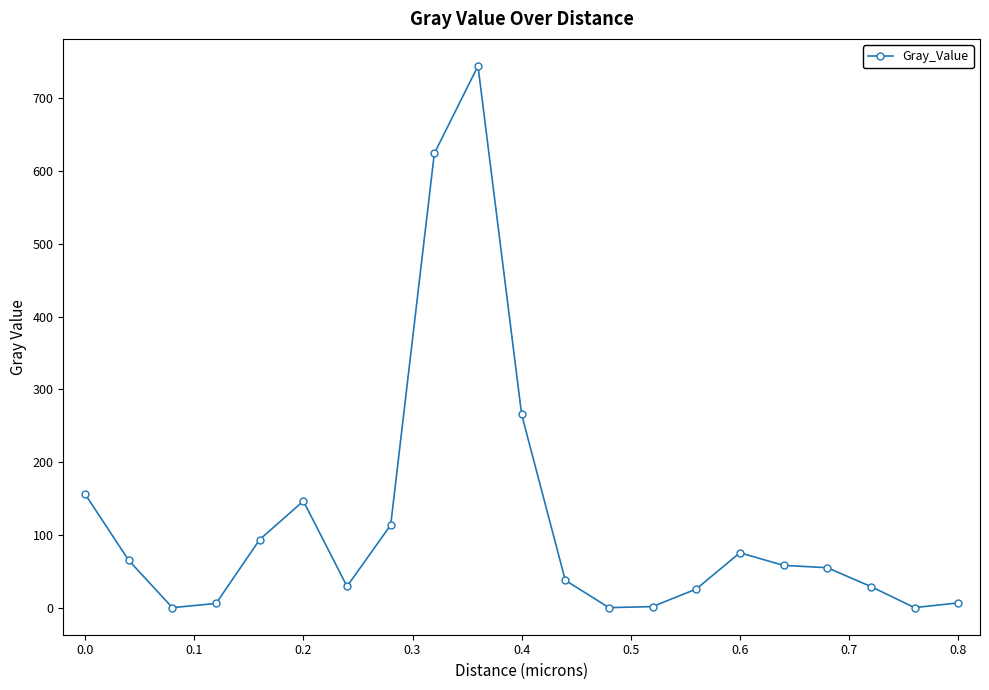

What is the difference between the maximum and minimum values?

744.6